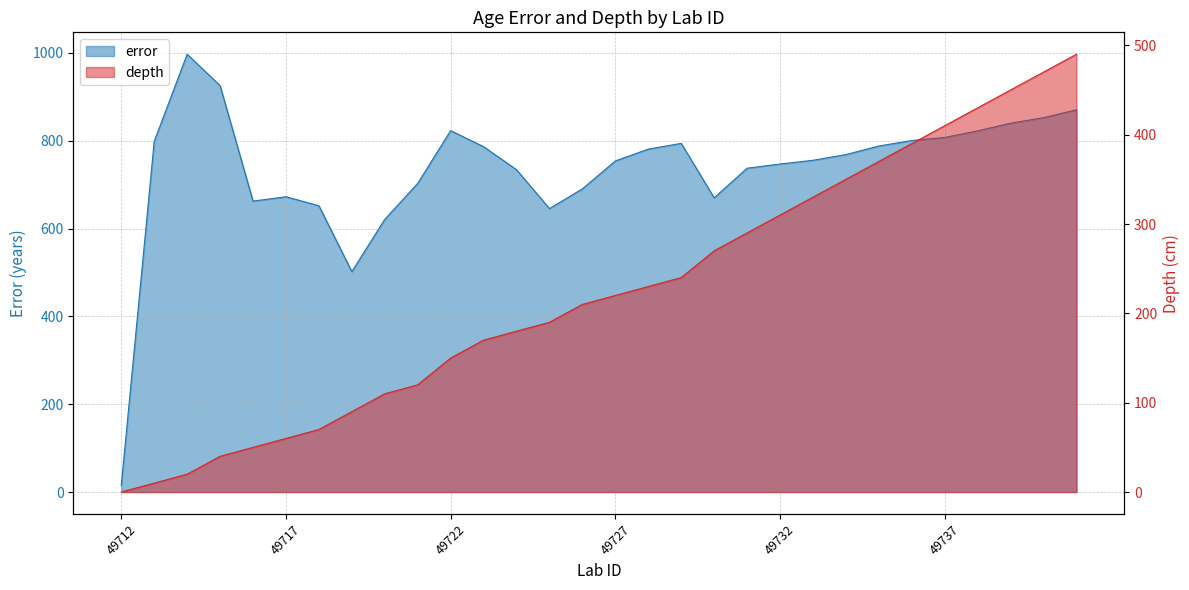

What is the spread (max minus min) of values at 49729?

554.0